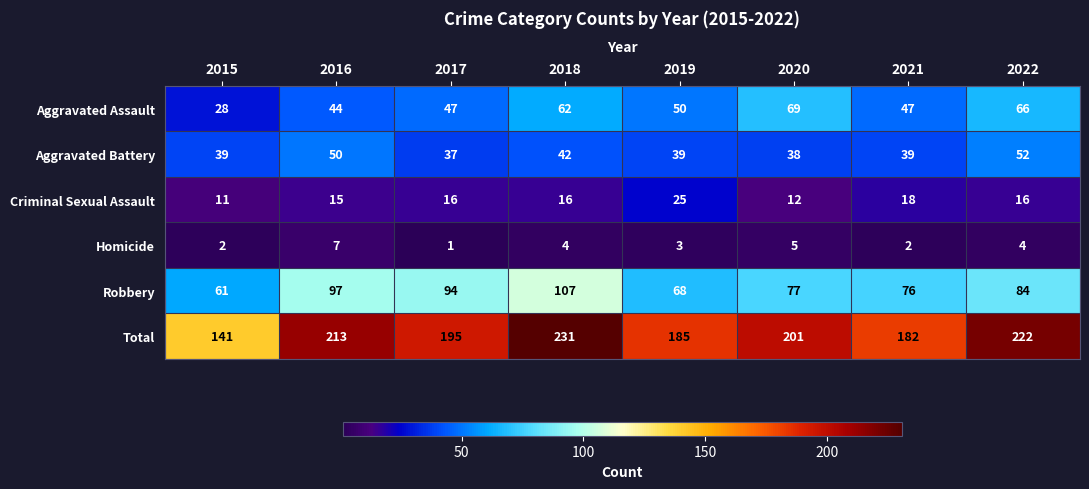

At which label is Total closest to 186?

2019